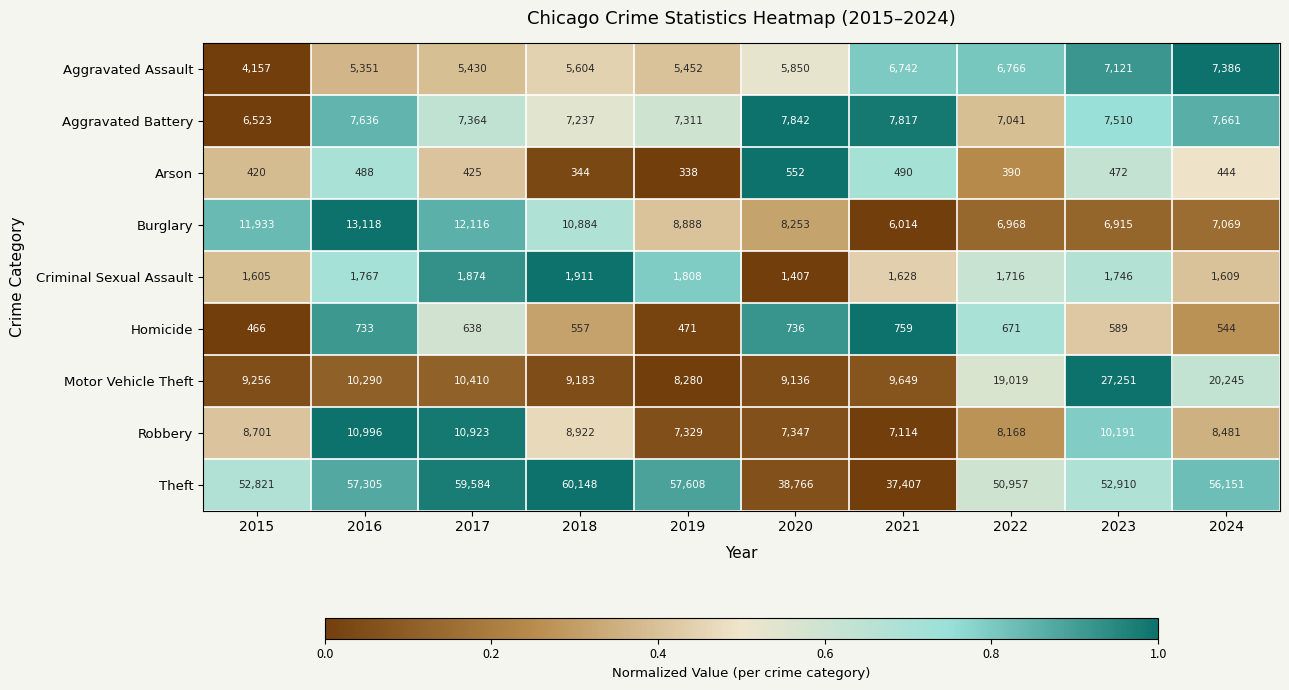

What is the greatest value displayed?

60148